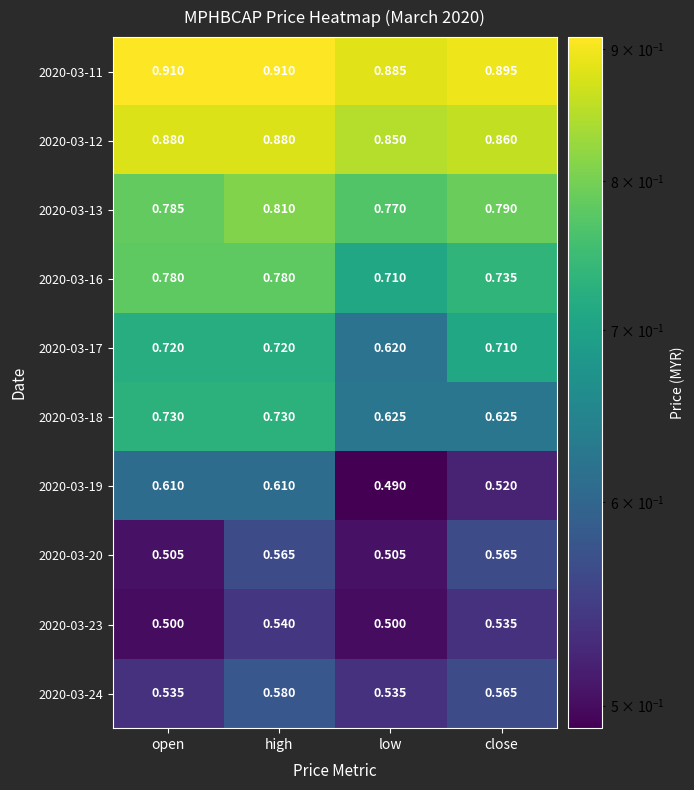

Count the number of categories in the chart.

4